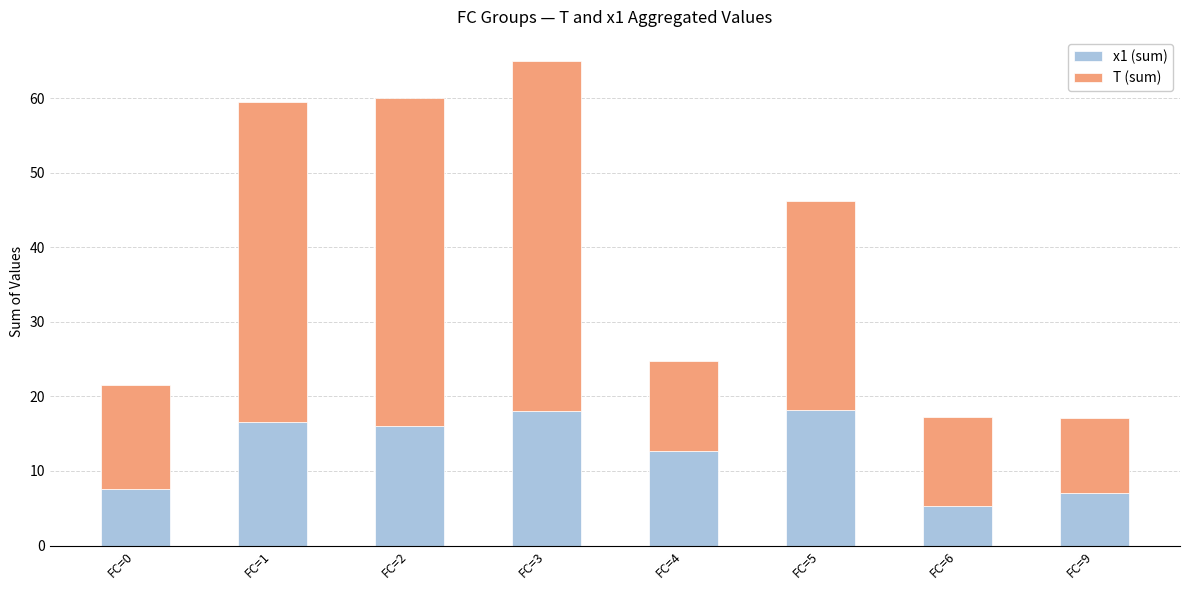

The x1 (sum) series shows 8.8 at FC=2. True or false?

False